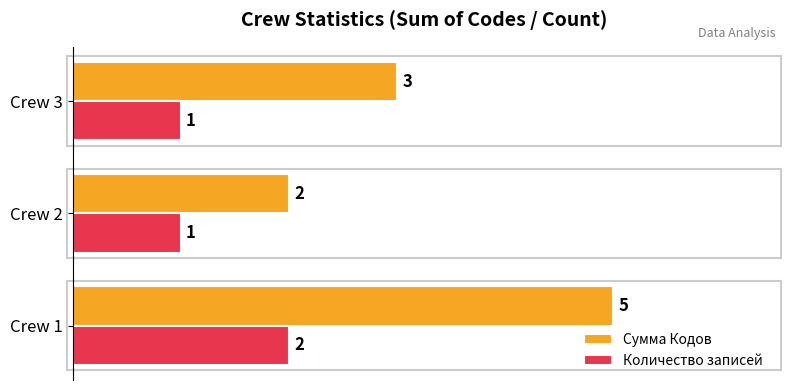

What are all the series names shown in the legend?

Сумма Кодов, Количество записей